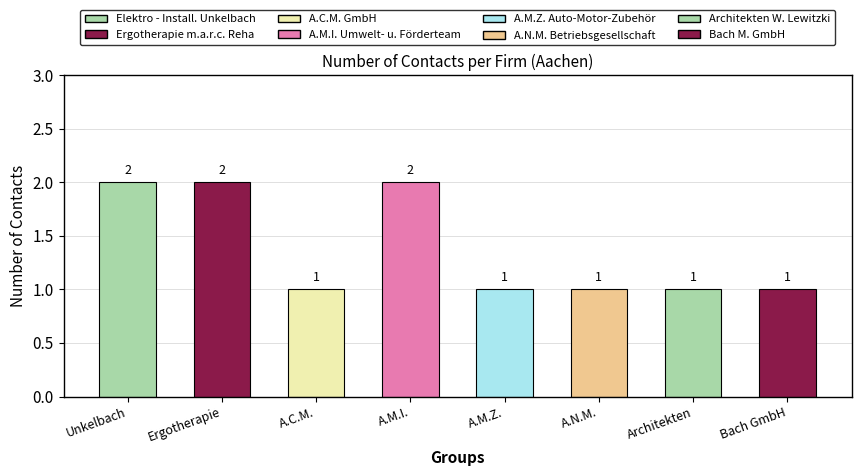

Approximately how many times larger is the value at Architekten W. Lewitzki compared to A.N.M. Betriebsgesellschaft?

1.0